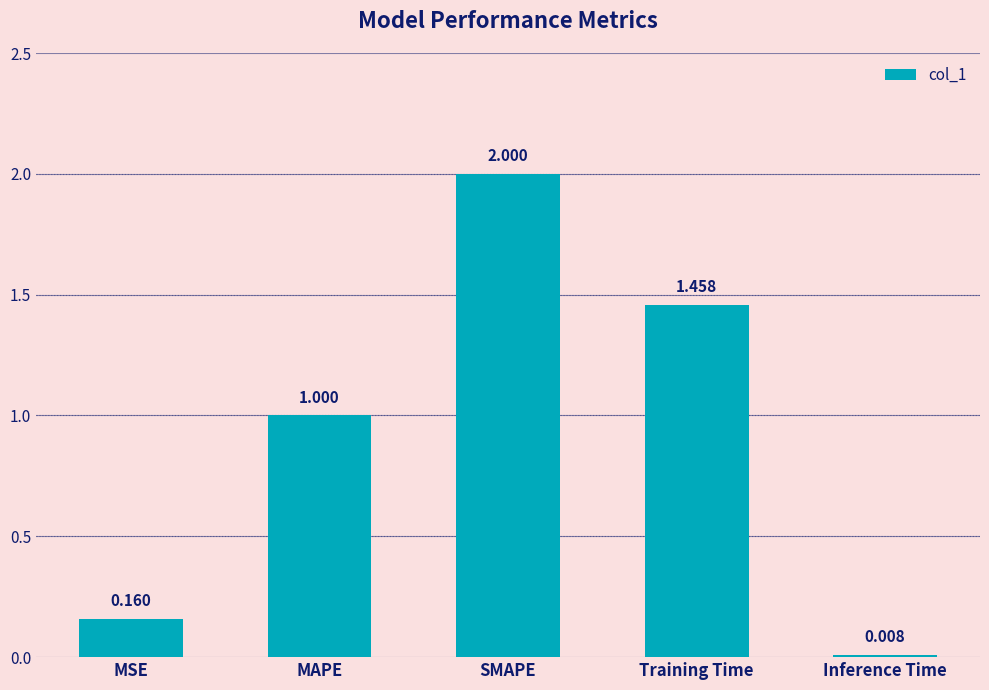

List the labels in order of value, smallest first.

Inference Time, MSE, MAPE, Training Time, SMAPE